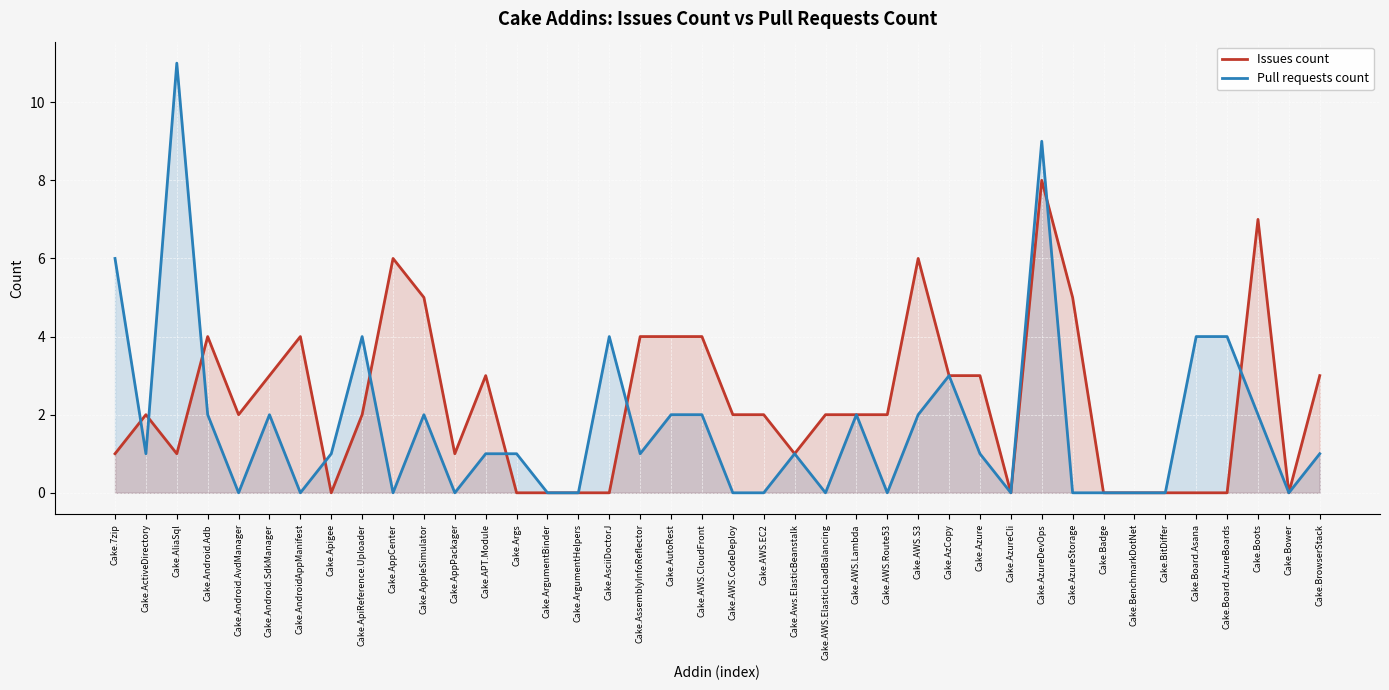

List the series in order of their peak value, lowest first.

Issues count, Pull requests count